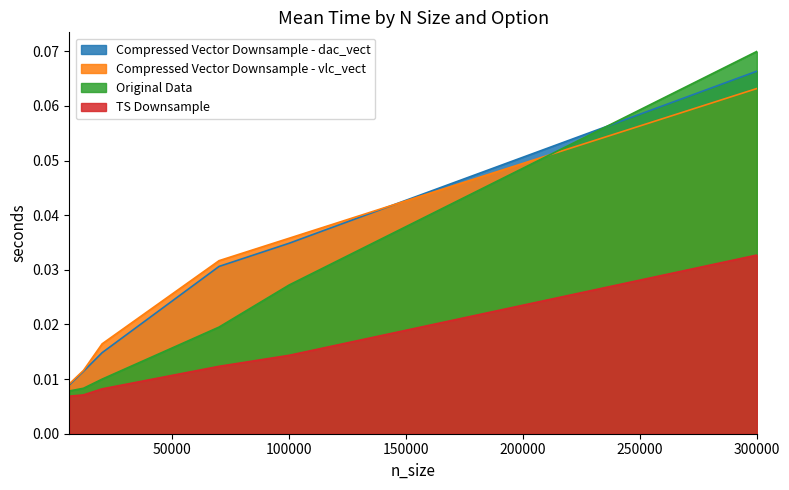

Which series has the largest range (max minus min)?

Original Data